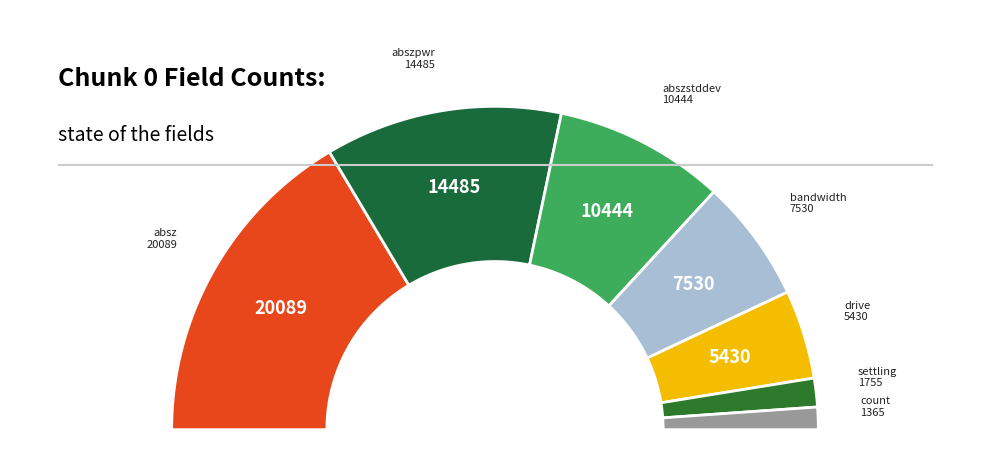

What is the smallest slice in the pie chart?

chunk_0_count_7